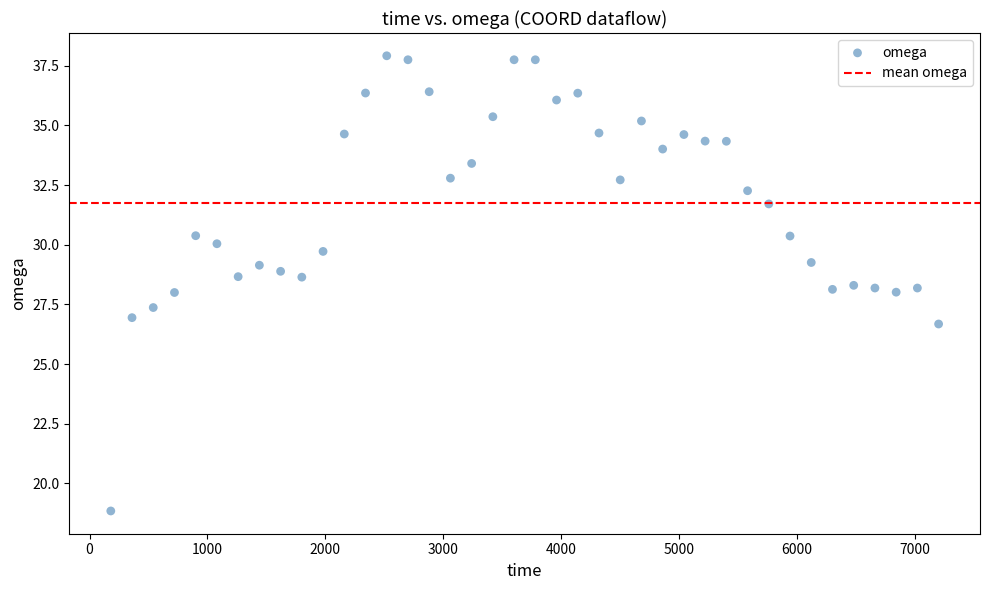

What is the range of Y values (max minus min)?

19.1